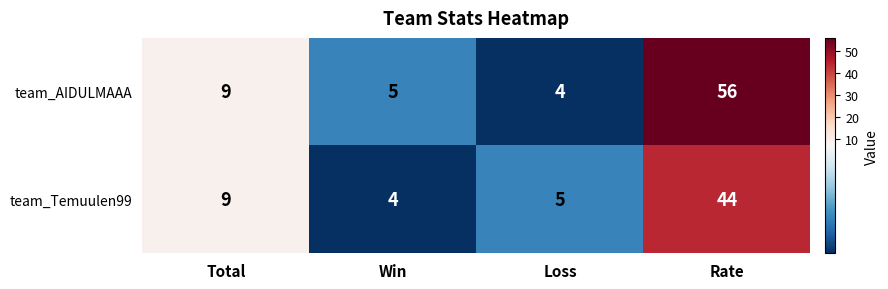

Reading left to right, transcribe all the data shown in this chart.

team_AIDULMAAA: Total=9	Win=5	Loss=4	Rate=56
team_Temuulen99: Total=9	Win=4	Loss=5	Rate=44